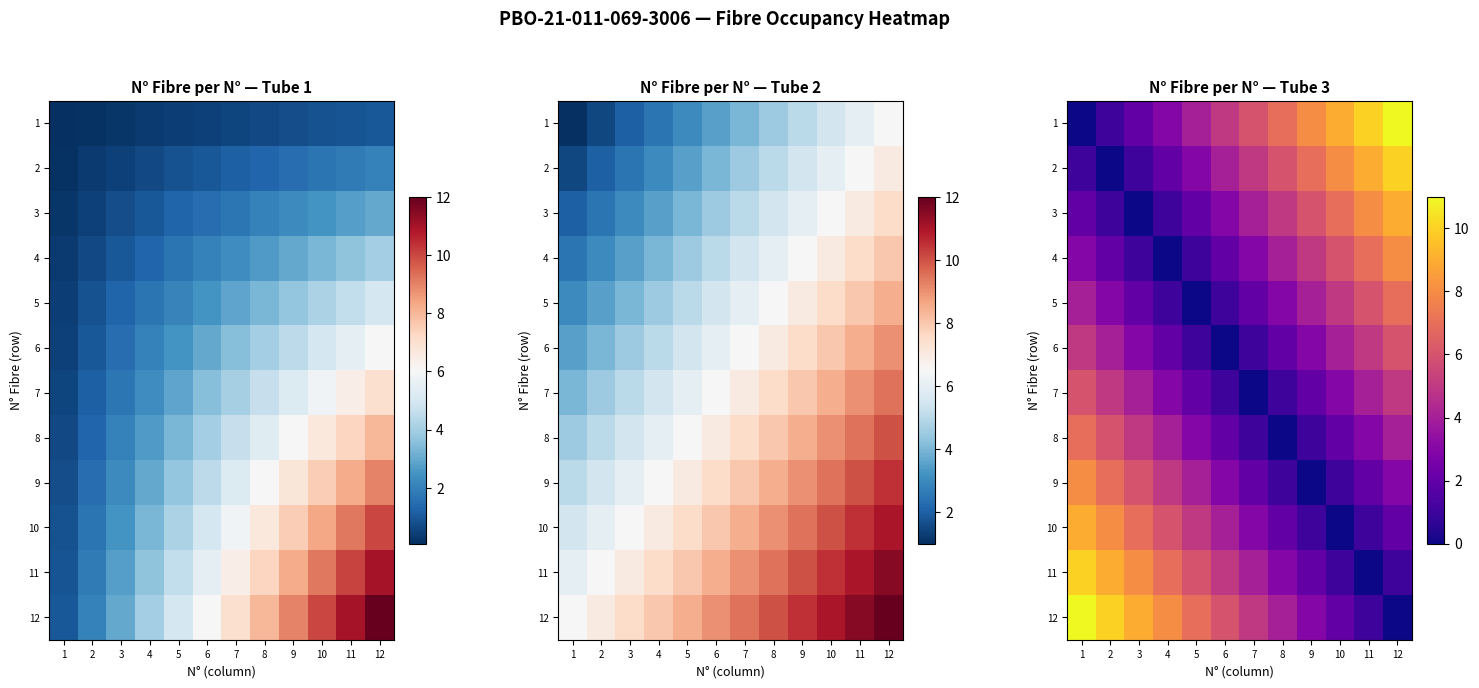

Which category has the highest value in the 3 series?

12